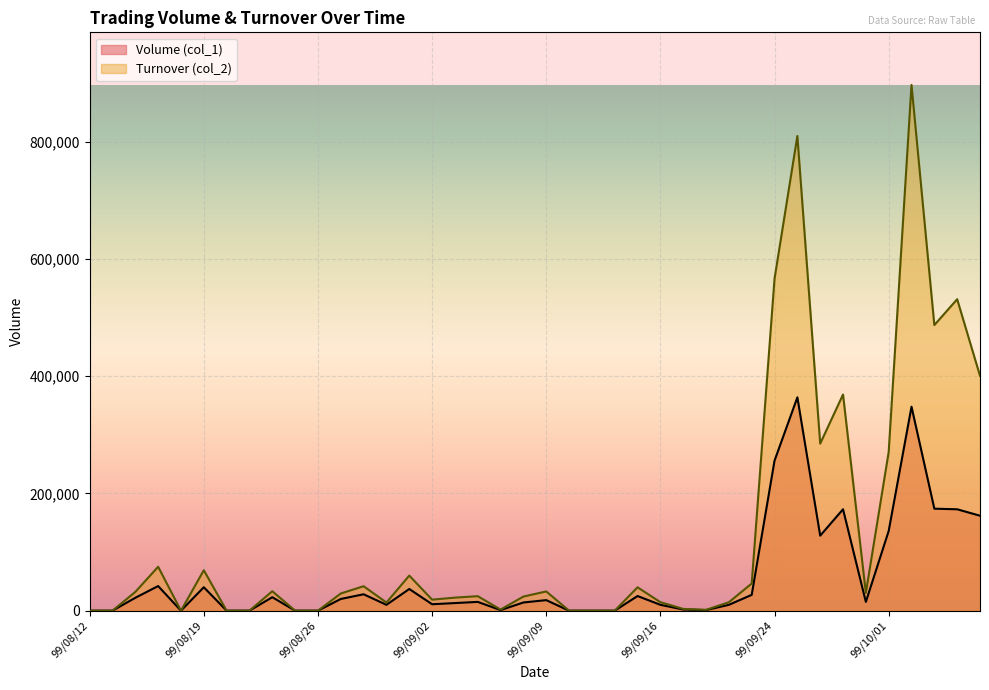

What is the value of the Turnover (col_2) point at the 28th from the left?

1420